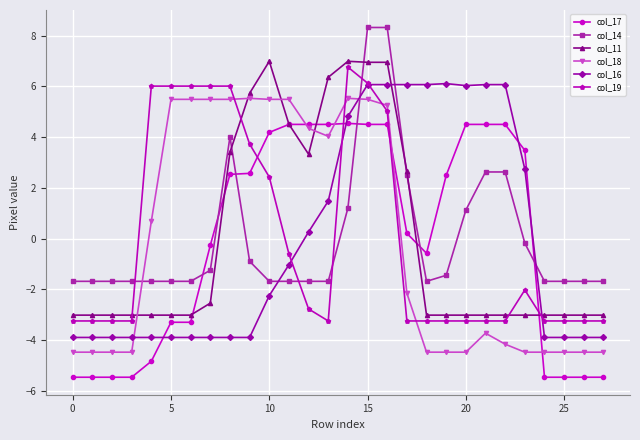

What is the minimum value for col_18?

-4.5